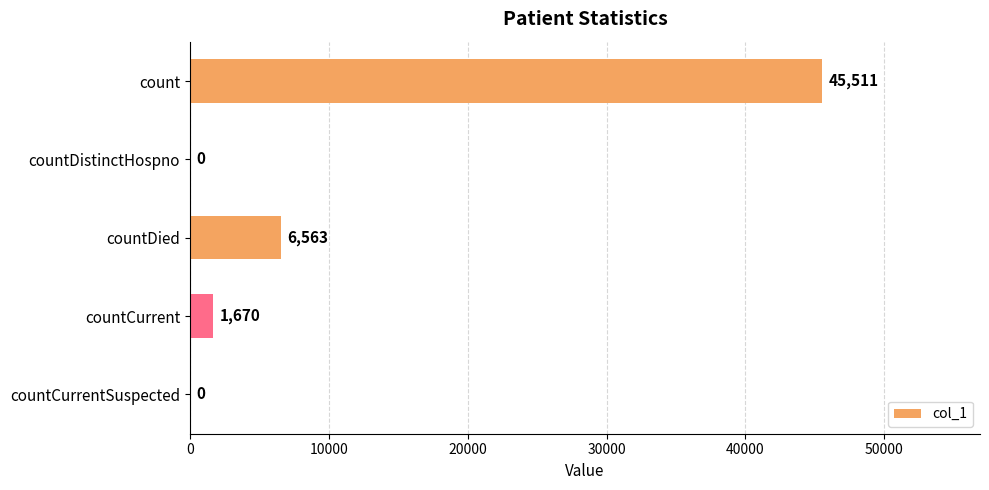

Are the bars horizontal?

Yes